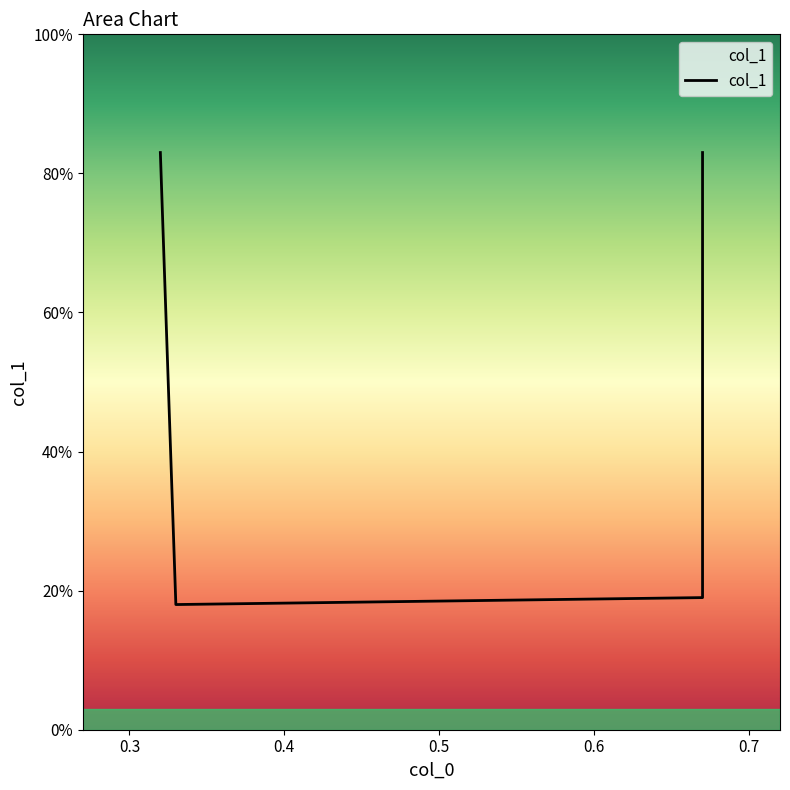

How many points are lower than both their immediate neighbors (excluding endpoints)?

1